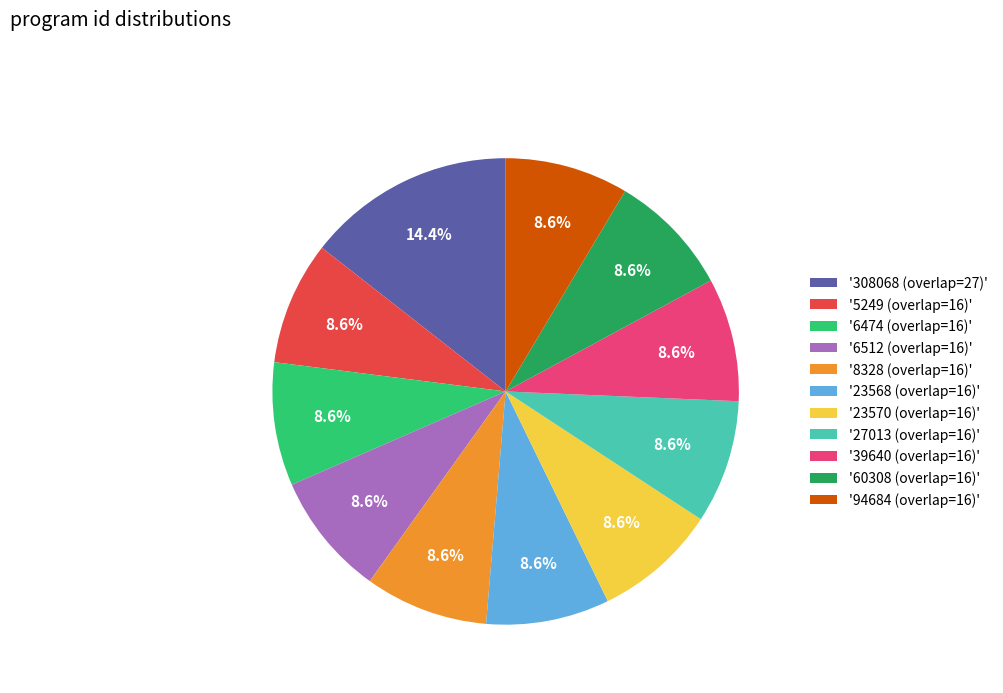

Combined, what portion of the pie is '6474 (overlap=16)' and '23568 (overlap=16)'?

17.1%